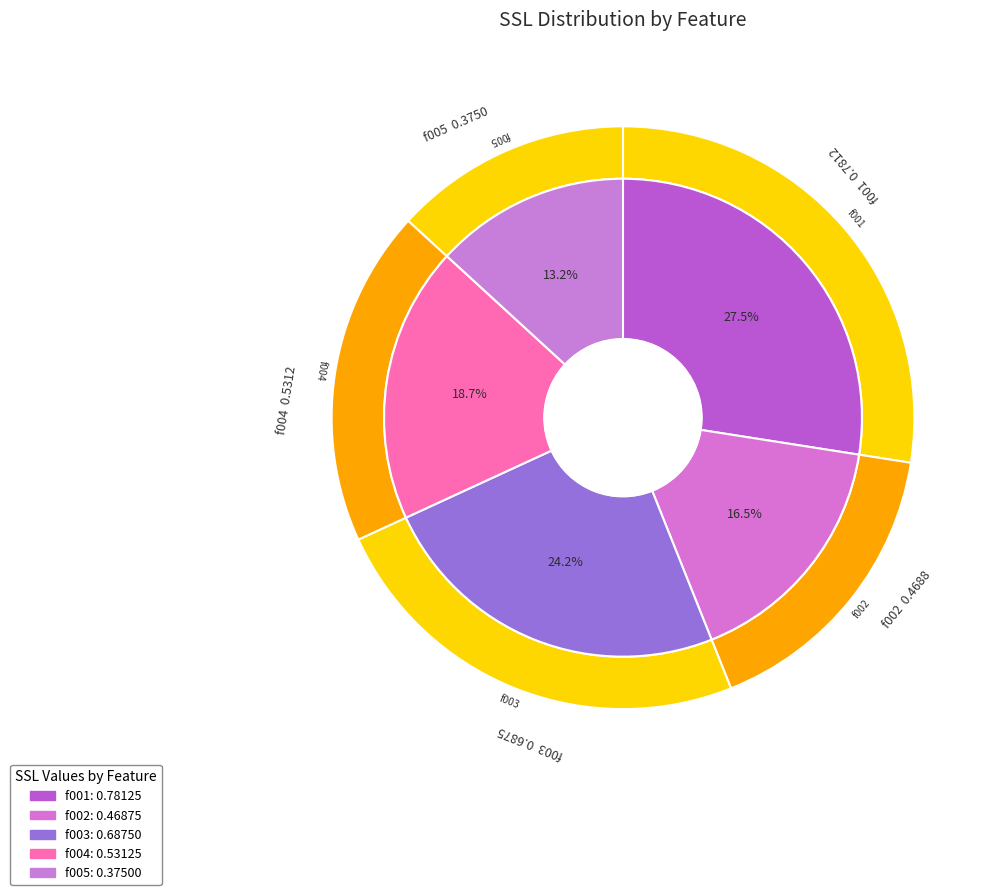

Is it true that f003 is 32% of the pie?

False